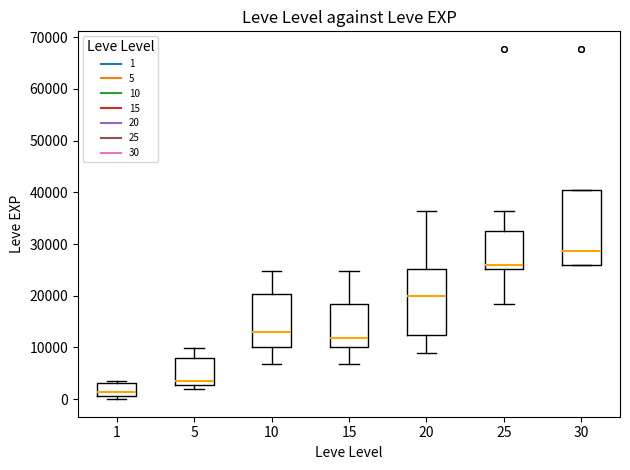

Which box's median line is the highest?

30